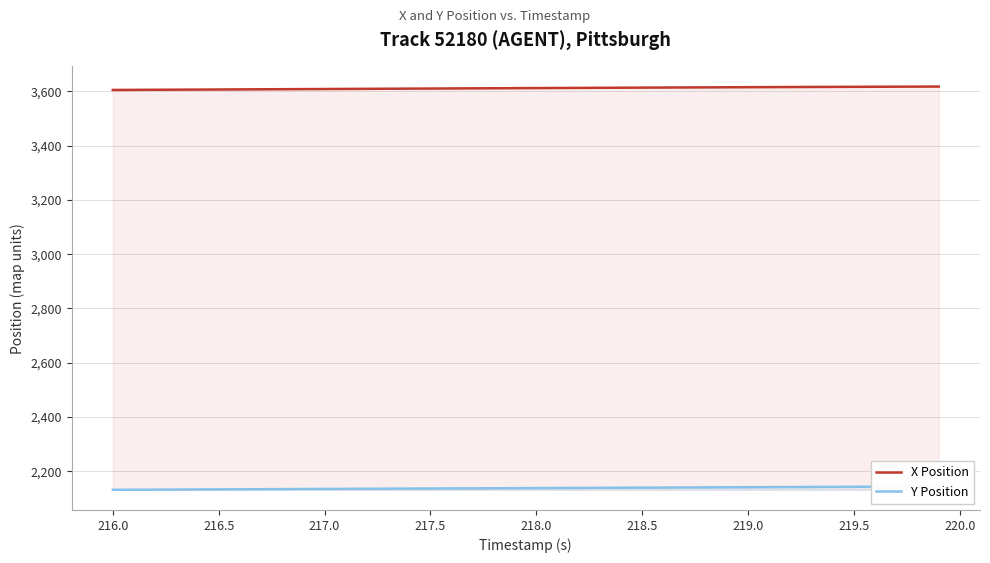

True or false: Y Position and X Position intersect in this chart.

False